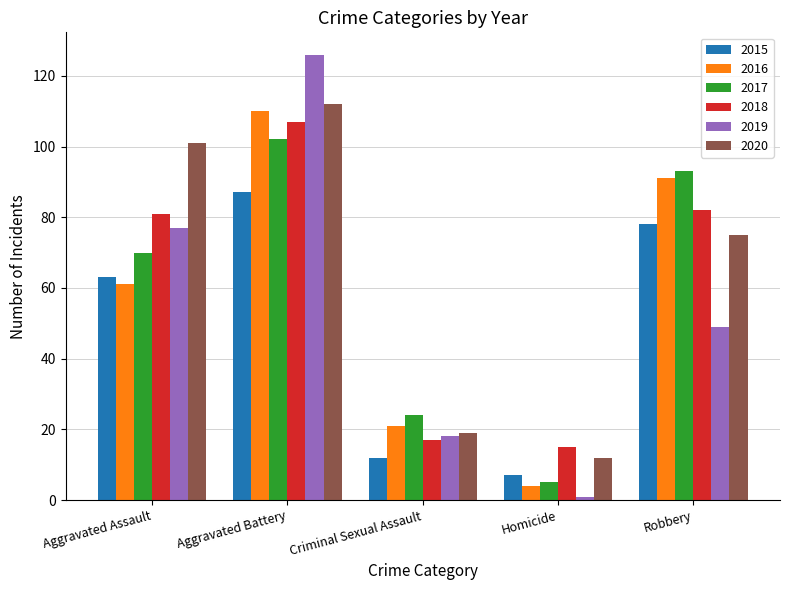

Reading left to right, list all the values displayed in this chart.

2015: Aggravated Assault=63	Aggravated Battery=87	Criminal Sexual Assault=12	Homicide=7	Robbery=78
2016: Aggravated Assault=61	Aggravated Battery=110	Criminal Sexual Assault=21	Homicide=4	Robbery=91
2017: Aggravated Assault=70	Aggravated Battery=102	Criminal Sexual Assault=24	Homicide=5	Robbery=93
2018: Aggravated Assault=81	Aggravated Battery=107	Criminal Sexual Assault=17	Homicide=15	Robbery=82
2019: Aggravated Assault=77	Aggravated Battery=126	Criminal Sexual Assault=18	Homicide=1	Robbery=49
2020: Aggravated Assault=101	Aggravated Battery=112	Criminal Sexual Assault=19	Homicide=12	Robbery=75